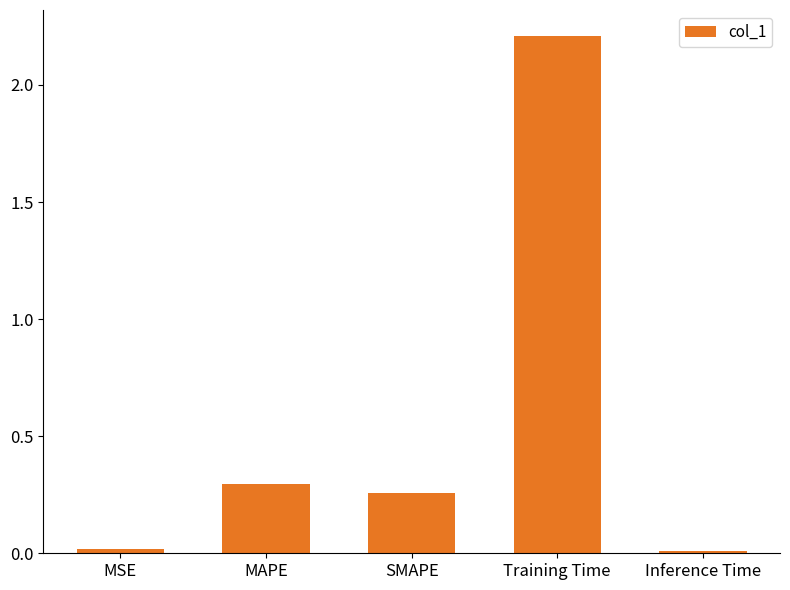

What value does the data have at Training Time?

2.2